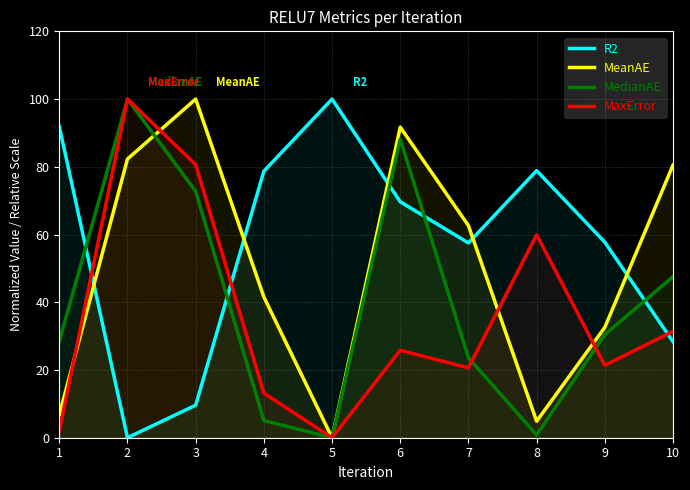

Does the chart display data point markers on the line(s)?

No